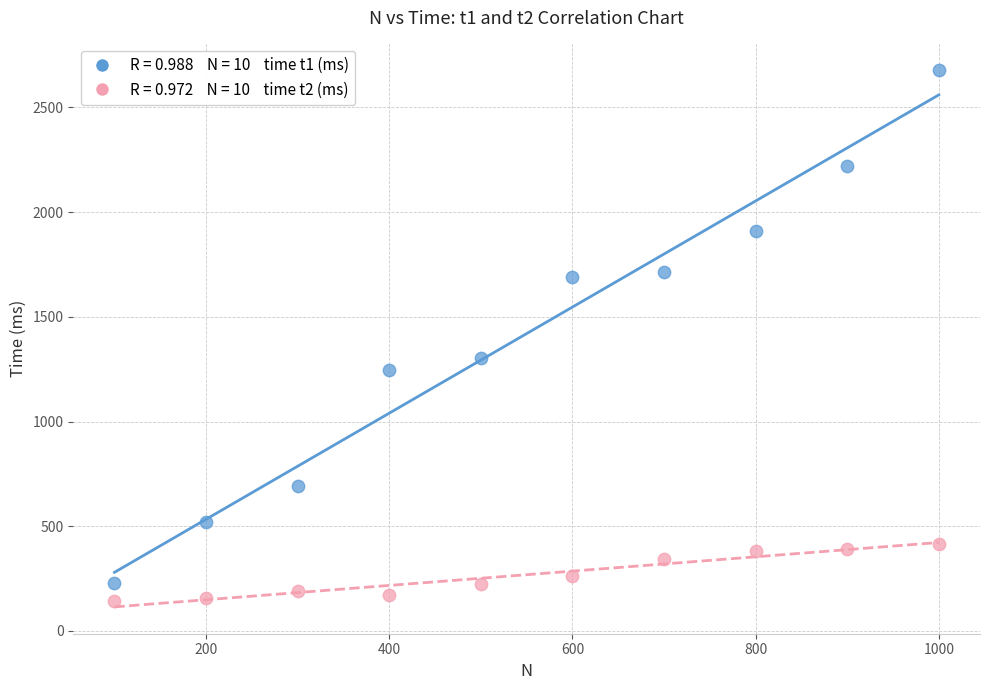

Across all data points, what is the range of X values (max minus min)?

900